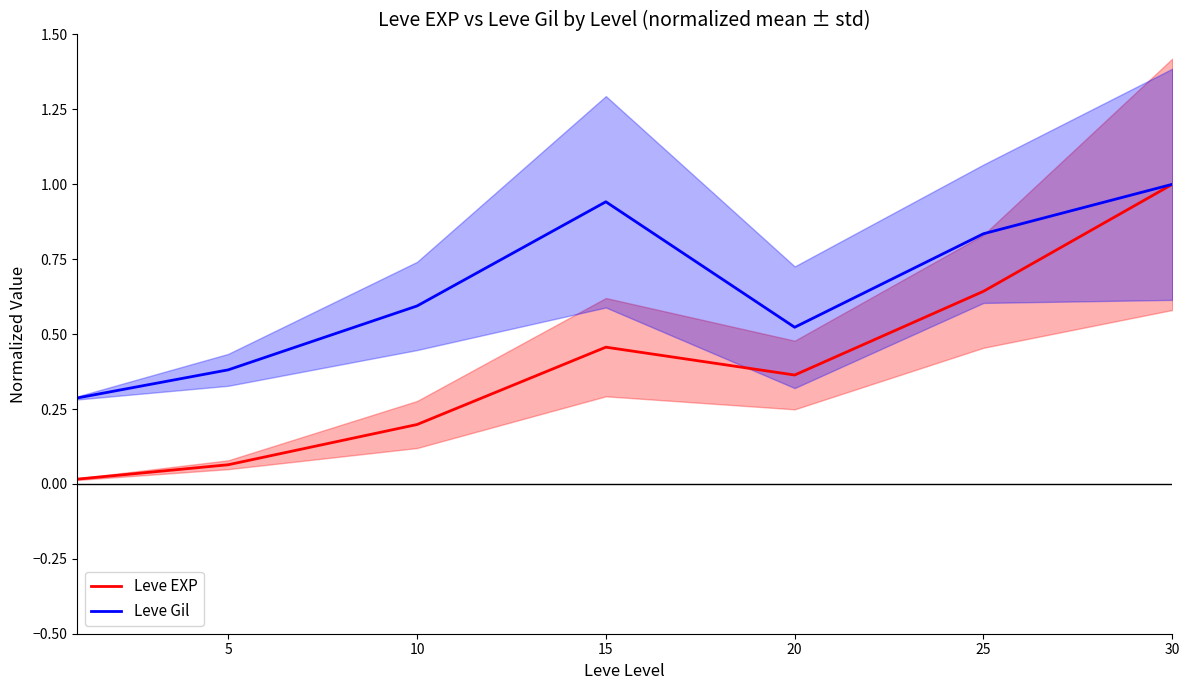

What is the difference between the Leve Gil values at 25 and 10?

0.2